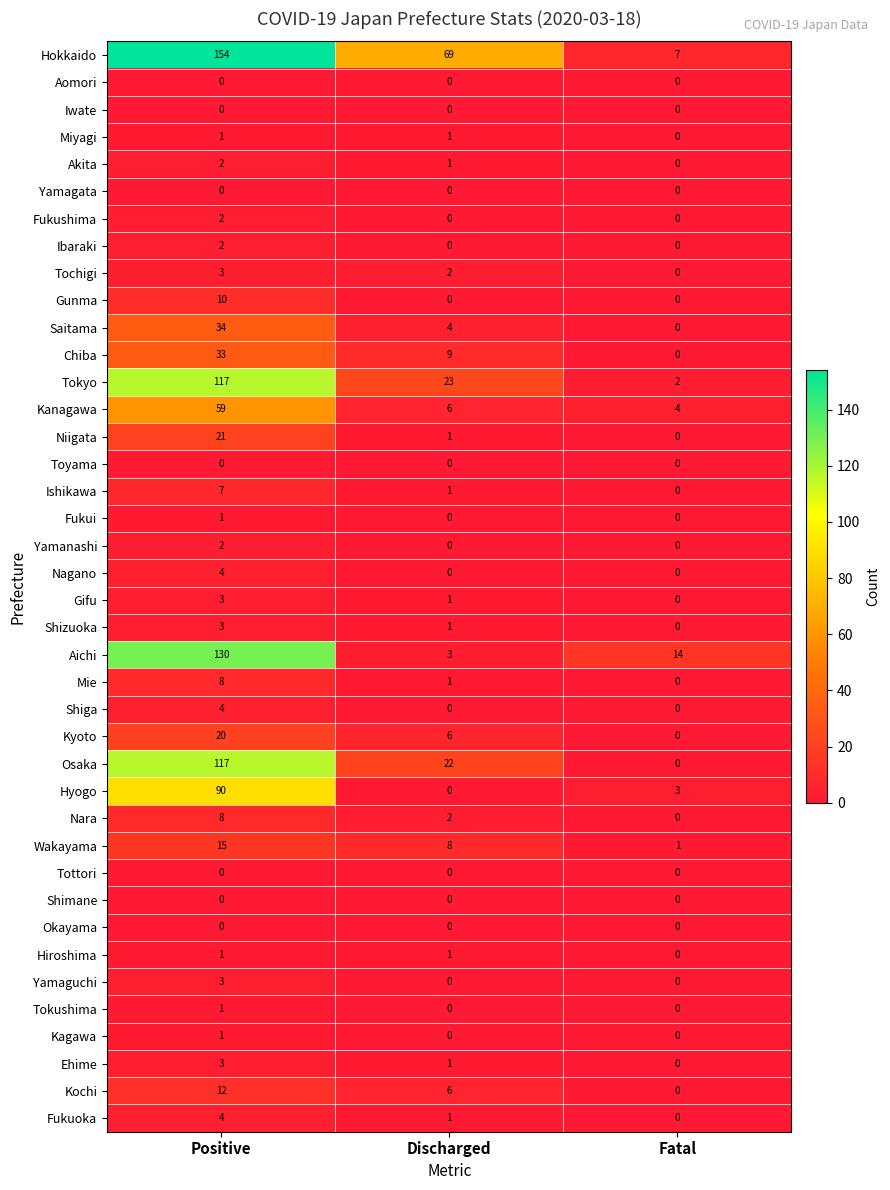

At which category is the sum across all series the highest?

Positive